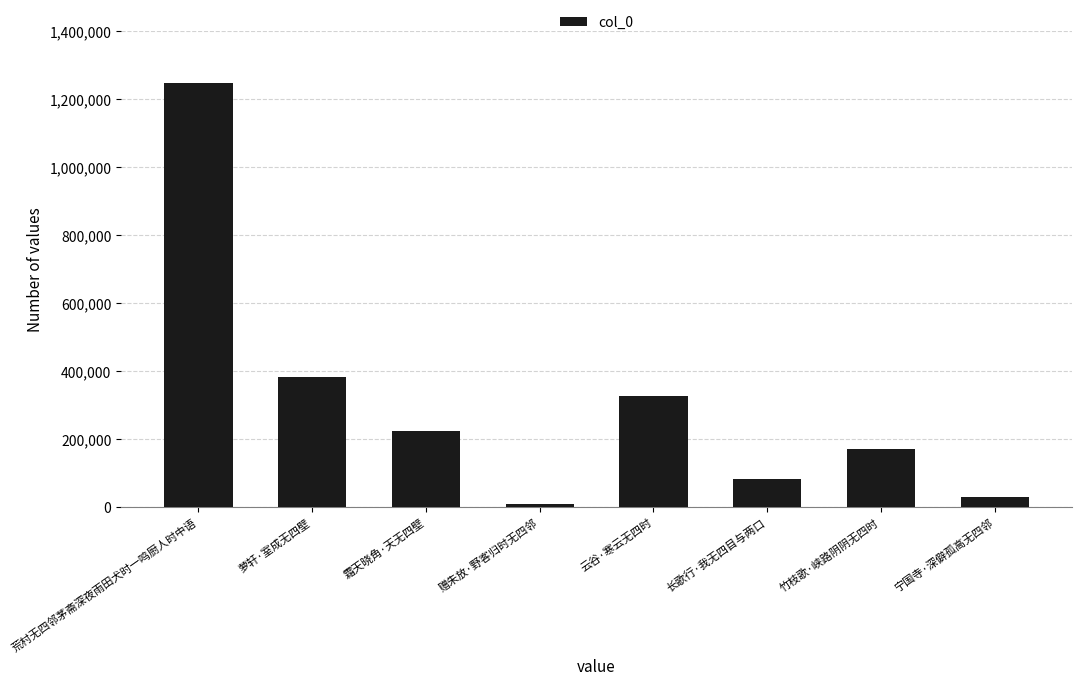

How many bars are there in total?

8